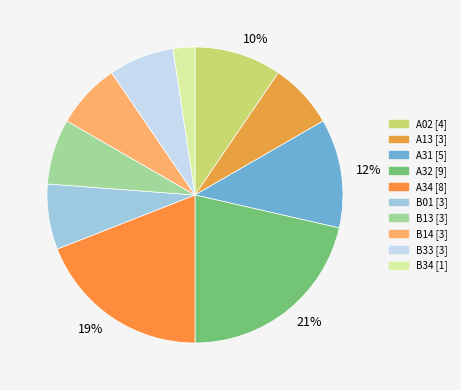

How many segments does this pie chart have?

10